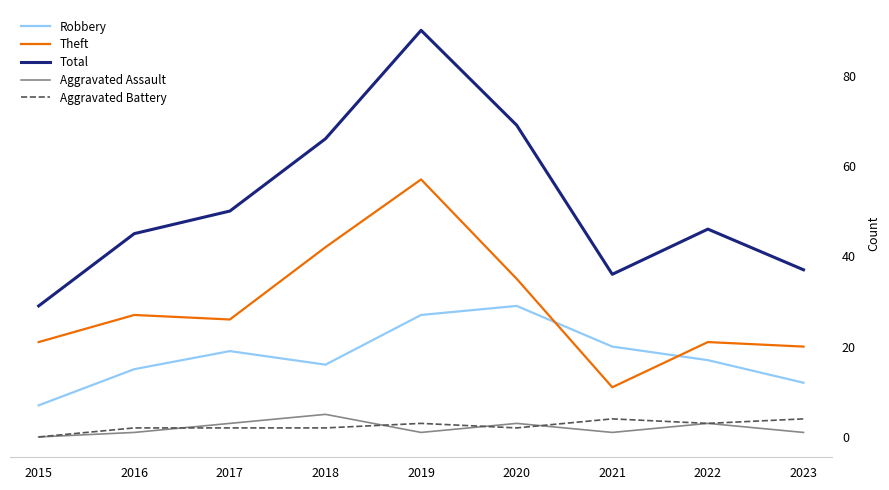

Reading right to left, extract all data points from this chart.

Robbery: 2023=12	2022=17	2021=20	2020=29	2019=27	2018=16	2017=19	2016=15	2015=7
Theft: 2023=20	2022=21	2021=11	2020=35	2019=57	2018=42	2017=26	2016=27	2015=21
Total: 2023=37	2022=46	2021=36	2020=69	2019=90	2018=66	2017=50	2016=45	2015=29
Aggravated Assault: 2023=1	2022=3	2021=1	2020=3	2019=1	2018=5	2017=3	2016=1	2015=0
Aggravated Battery: 2023=4	2022=3	2021=4	2020=2	2019=3	2018=2	2017=2	2016=2	2015=0